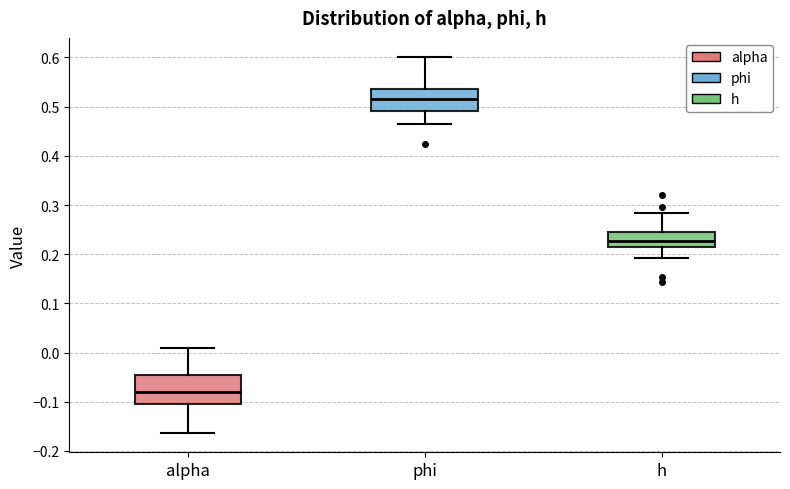

Which box's median line is the lowest?

alpha